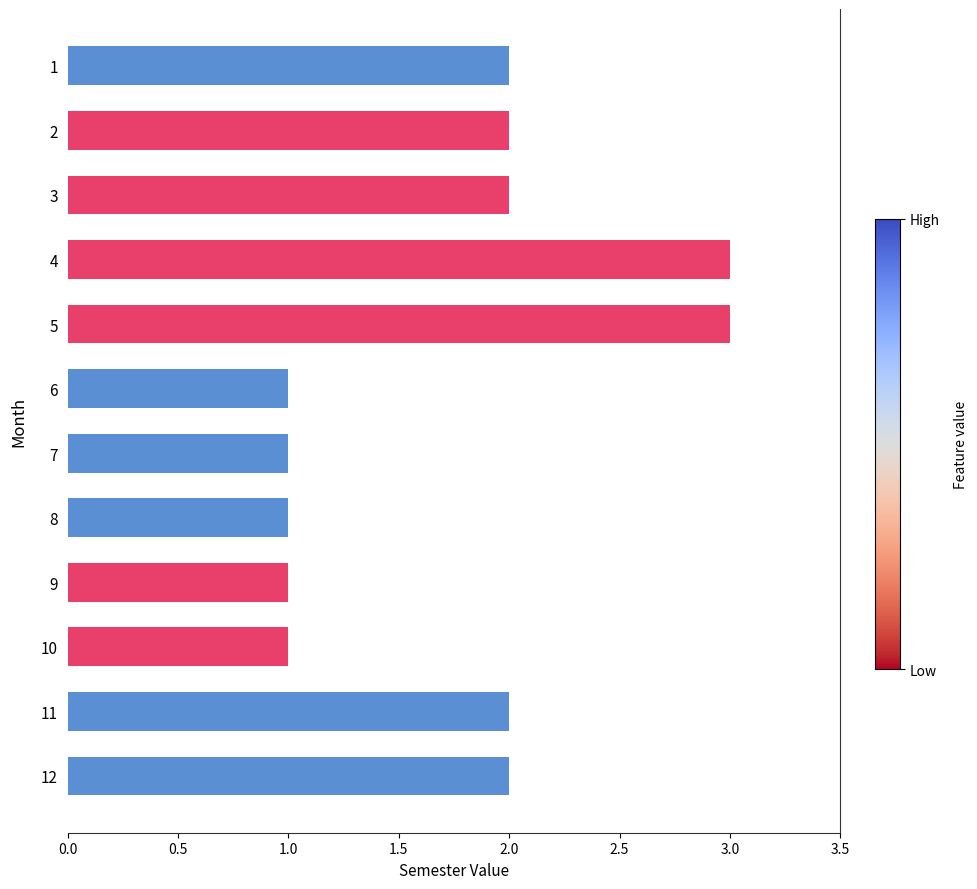

How many bars are there in total?

12